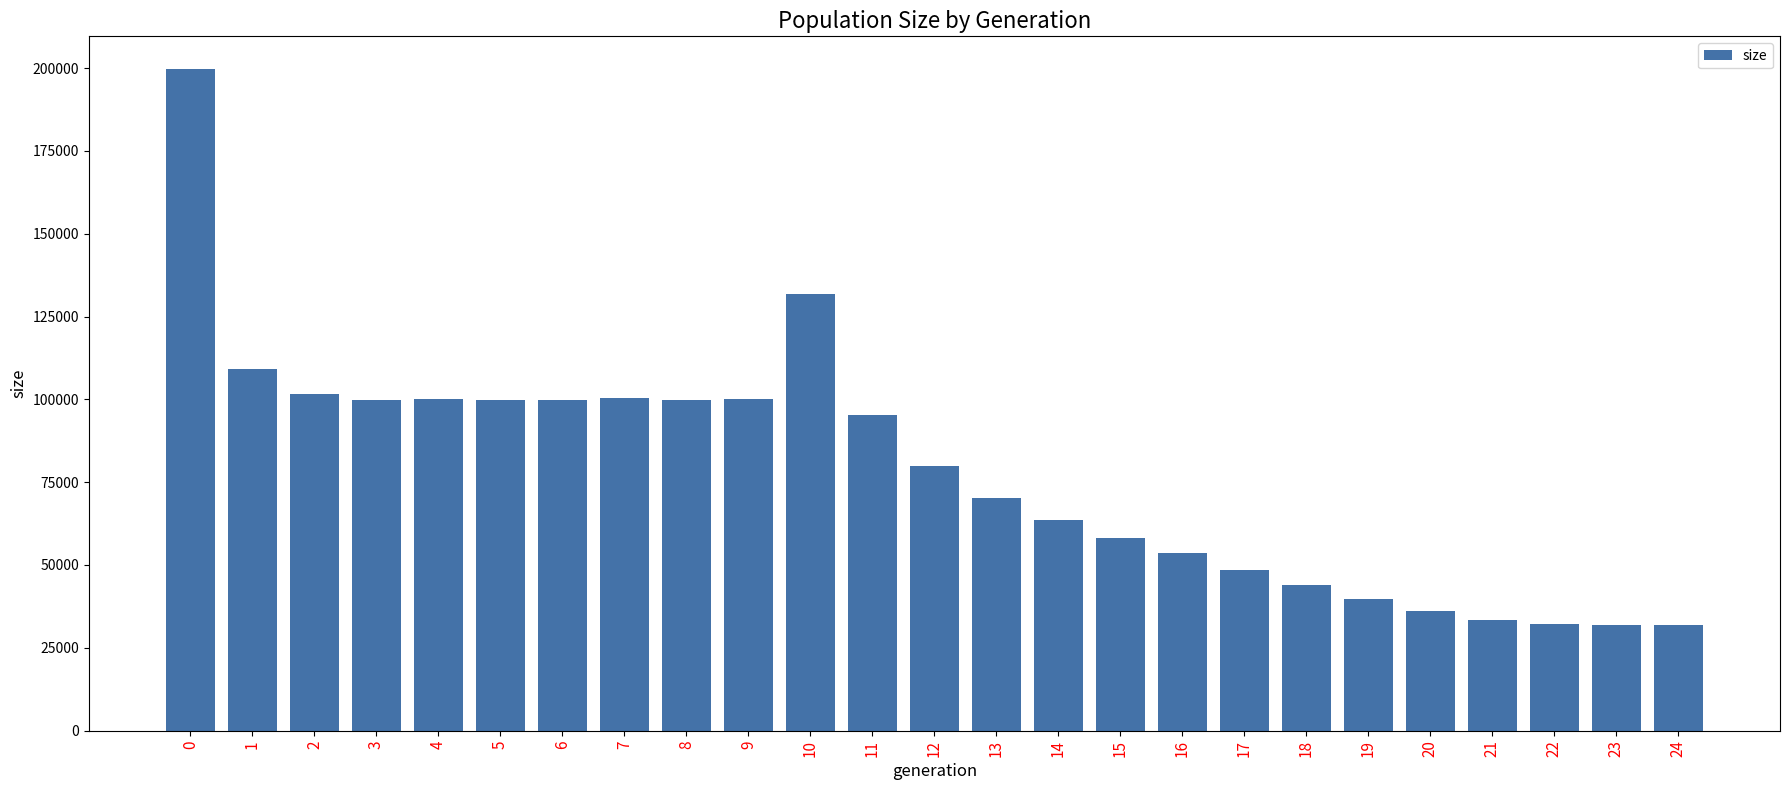

What is the minimum value shown in the chart?

32000